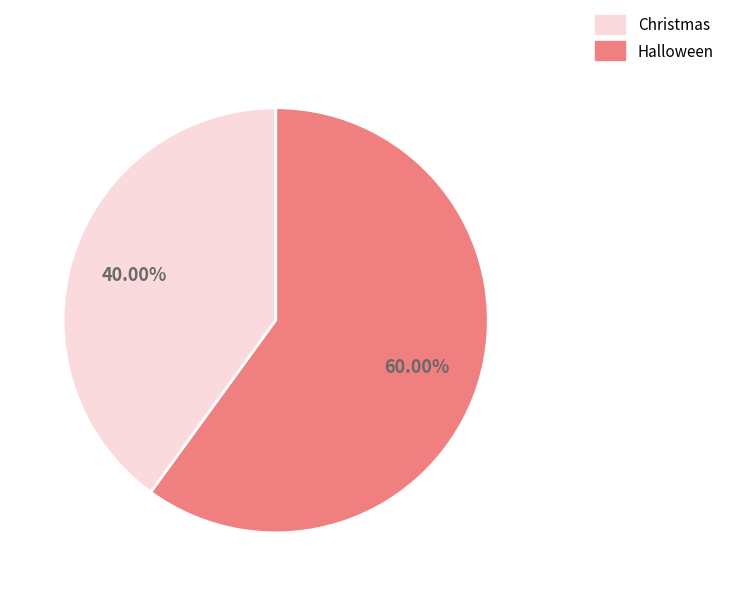

Between Christmas and Halloween, which is larger?

Halloween